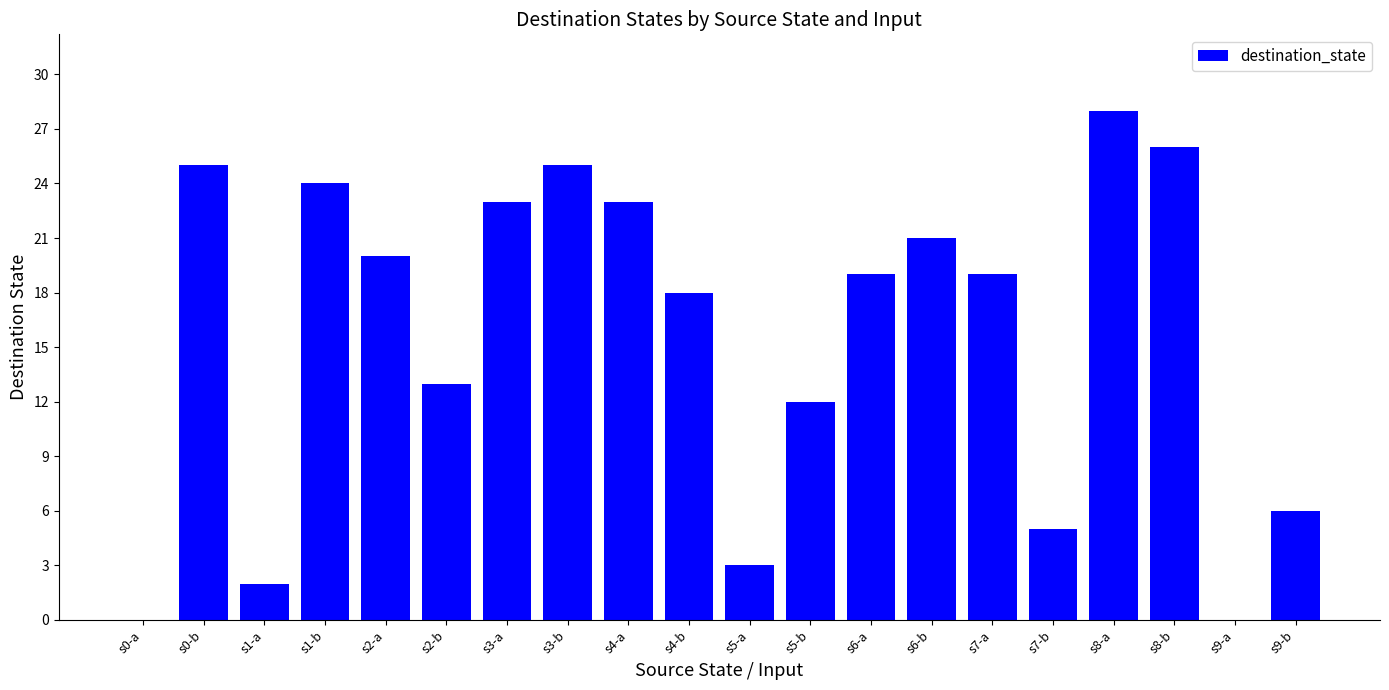

At which category does the chart reach its peak across all series?

s8-a